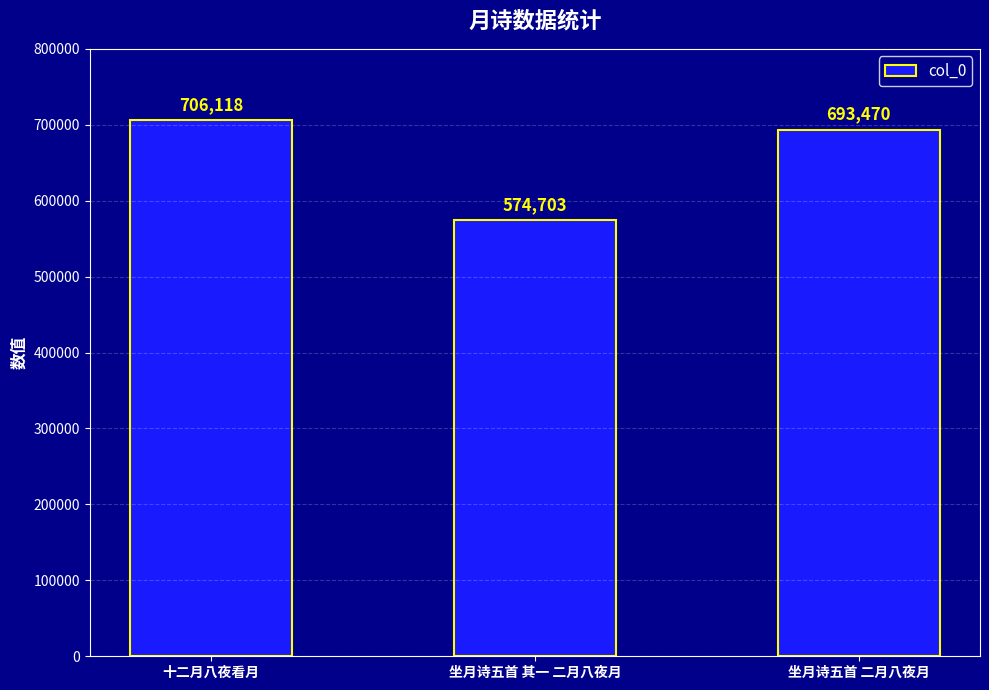

Reading left to right, transcribe all the data shown in this chart.

706118	574703	693470